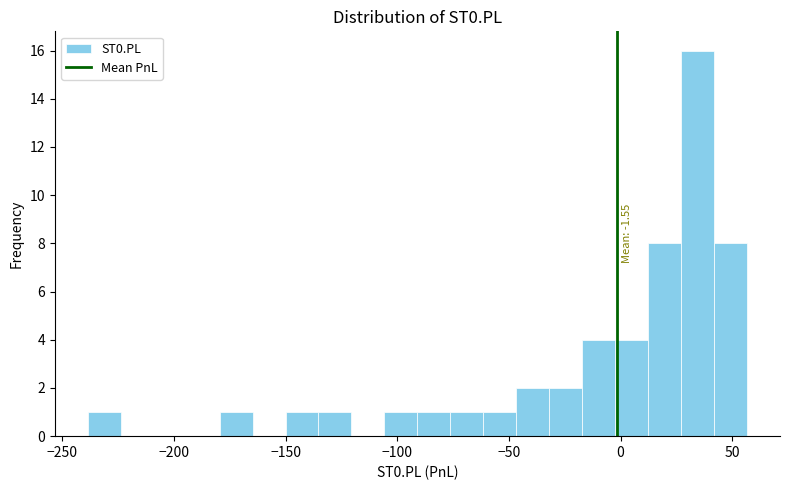

Around what value on the x-axis is the tallest bar? Give the approximate position of its centre, as read against the axis.

35